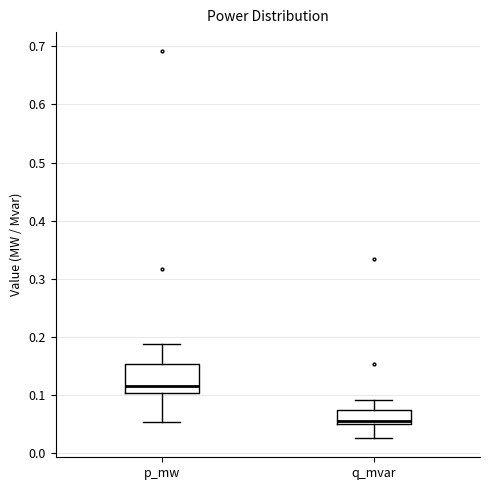

Reading left to right, transcribe this box plot: for each box, give where its median line is, the range the box spans, and where its two whiskers end, as read against the y-axis. The values are not printed on the chart, so give them approximately, as read against the axis.

p_mw: median 0.12, box 0.10 to 0.15, whiskers 0.05 to 0.19
q_mvar: median 0.06, box 0.05 to 0.07, whiskers 0.03 to 0.09